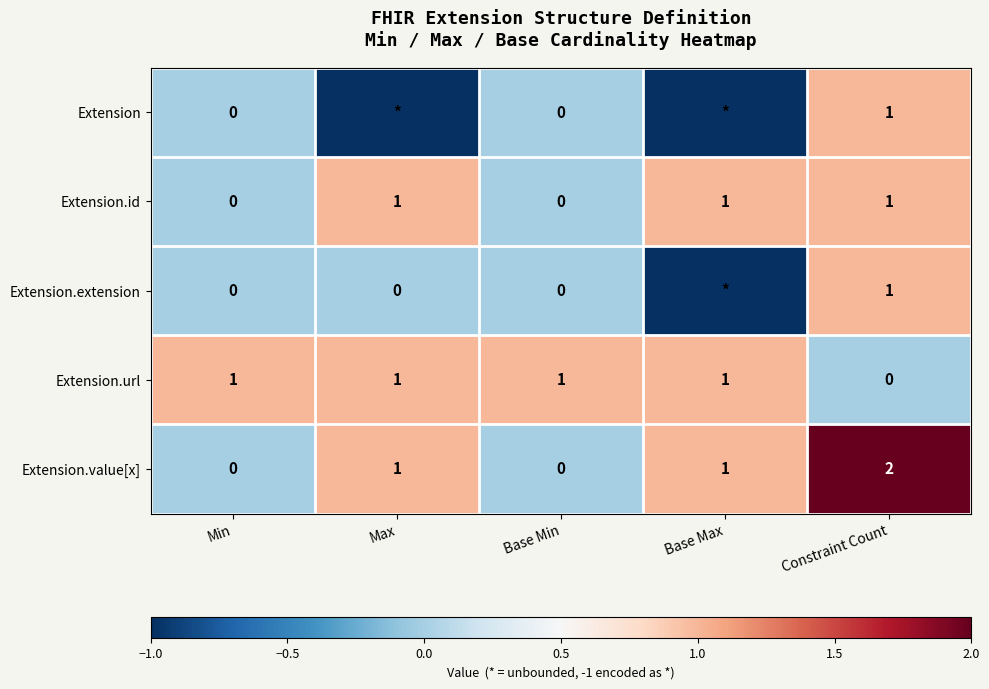

The value of Extension.value[x] at Min is 0. True or false?

True